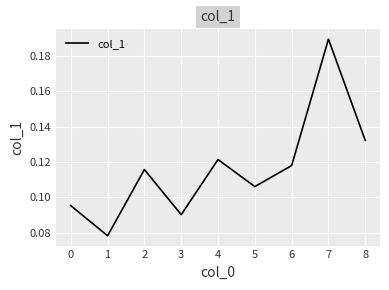

How many interior local valleys (lower than both neighbors) does the data have?

3